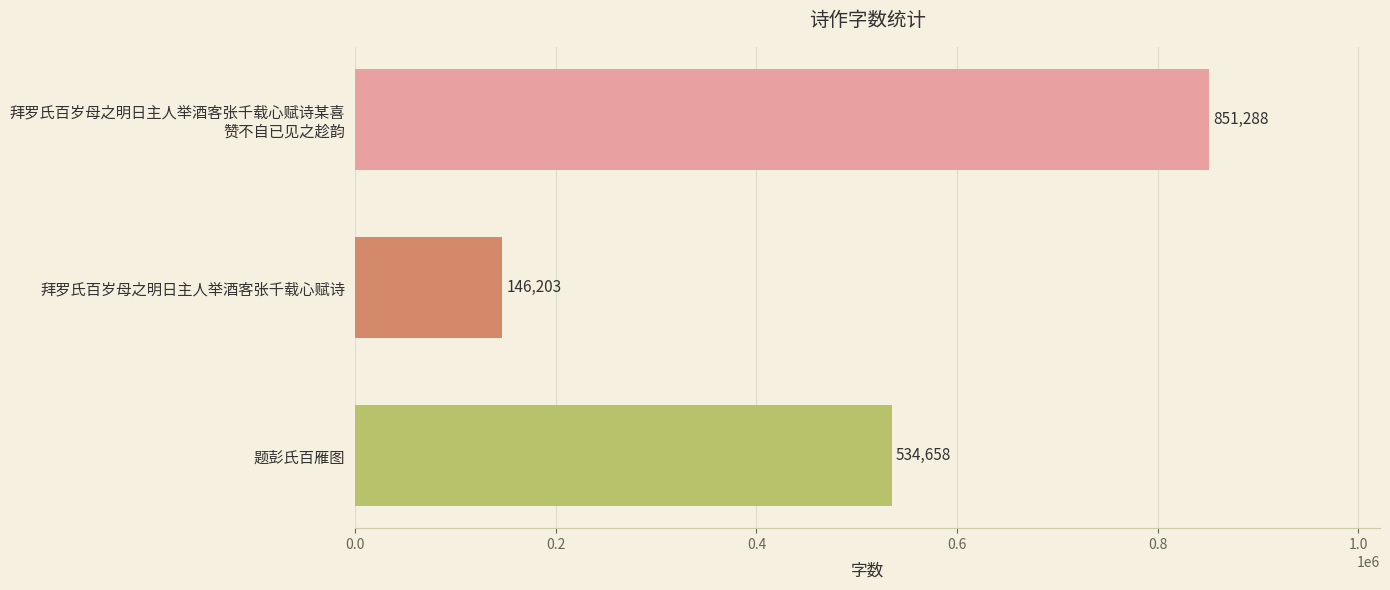

True or false: the data shows 81808 at 拜罗氏百岁母之明日主人举酒客张千载心赋诗.

False